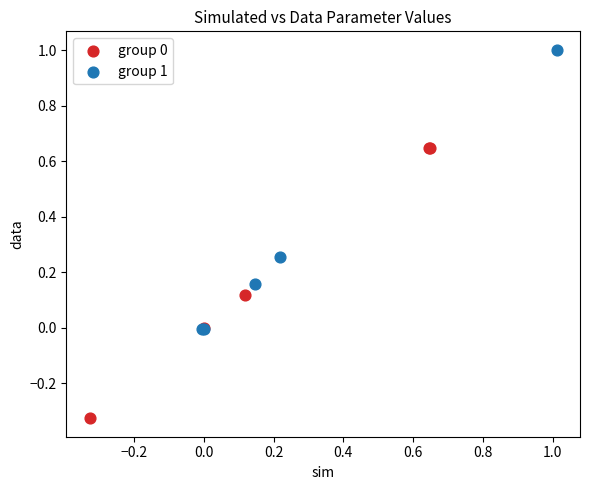

Which series has the widest spread of Y values?

group 1